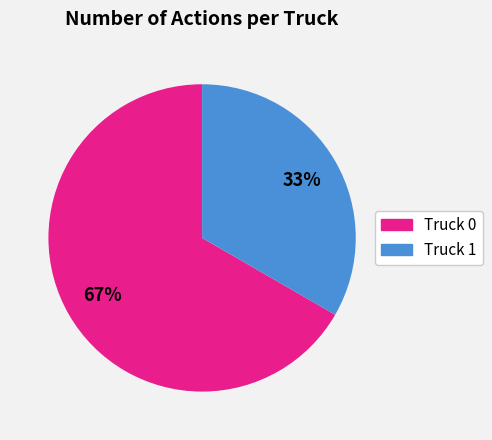

Is it true that Truck 0 is 67% of the pie?

True